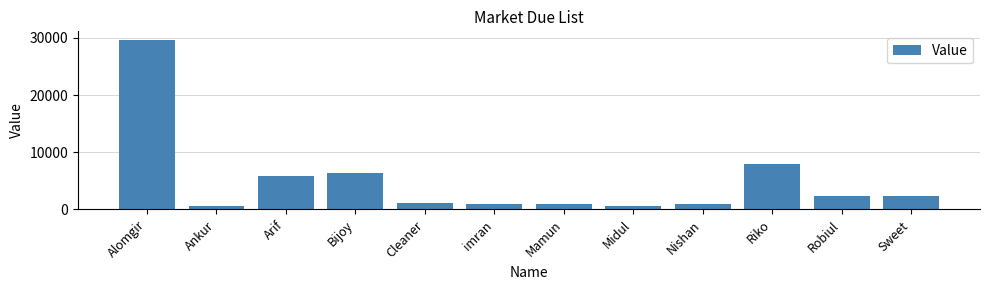

Read the value at Nishan.

865